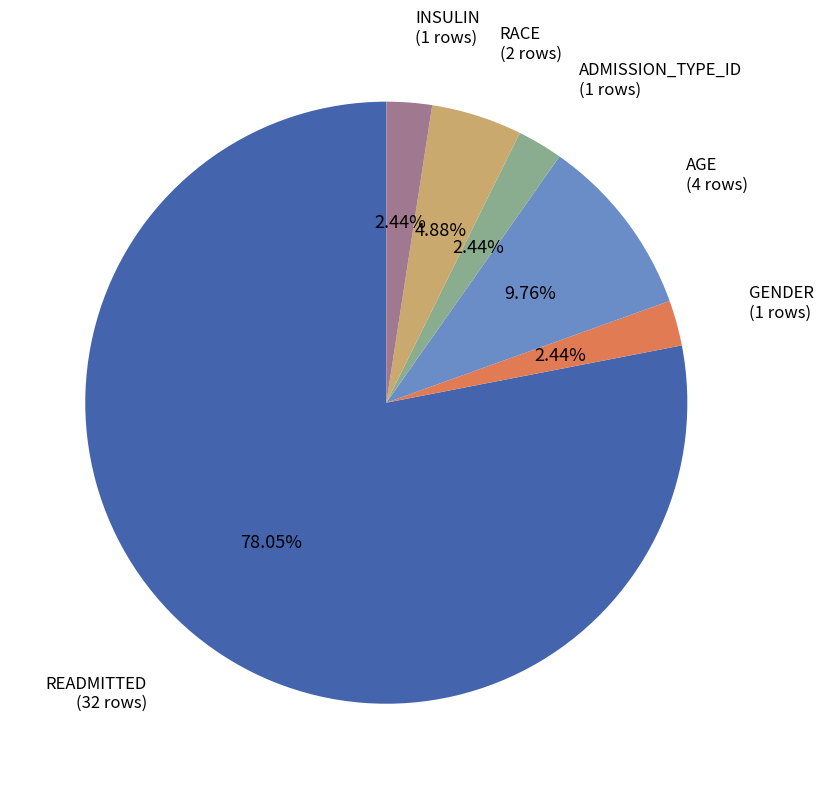

How many slices are in this pie chart?

6